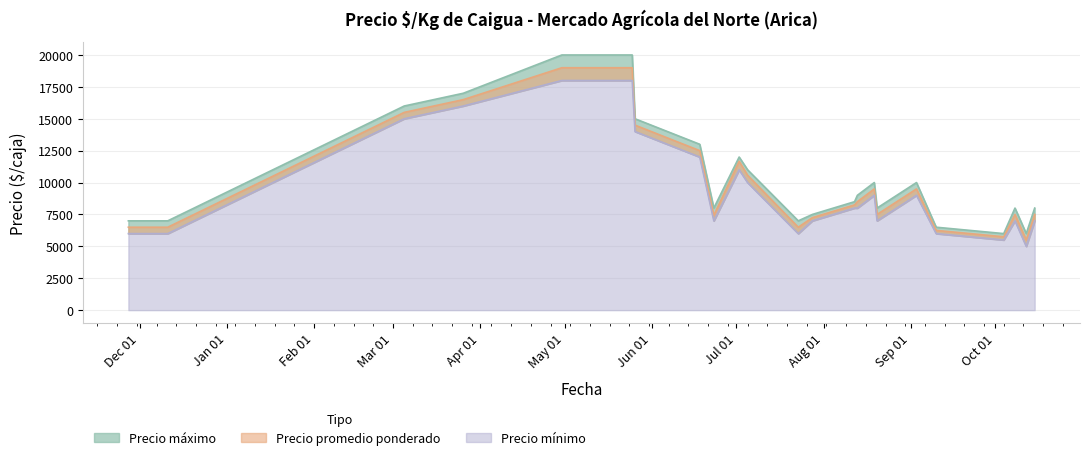

The value of Precio mínimo at 2021-04-30 is 18000. True or false?

True